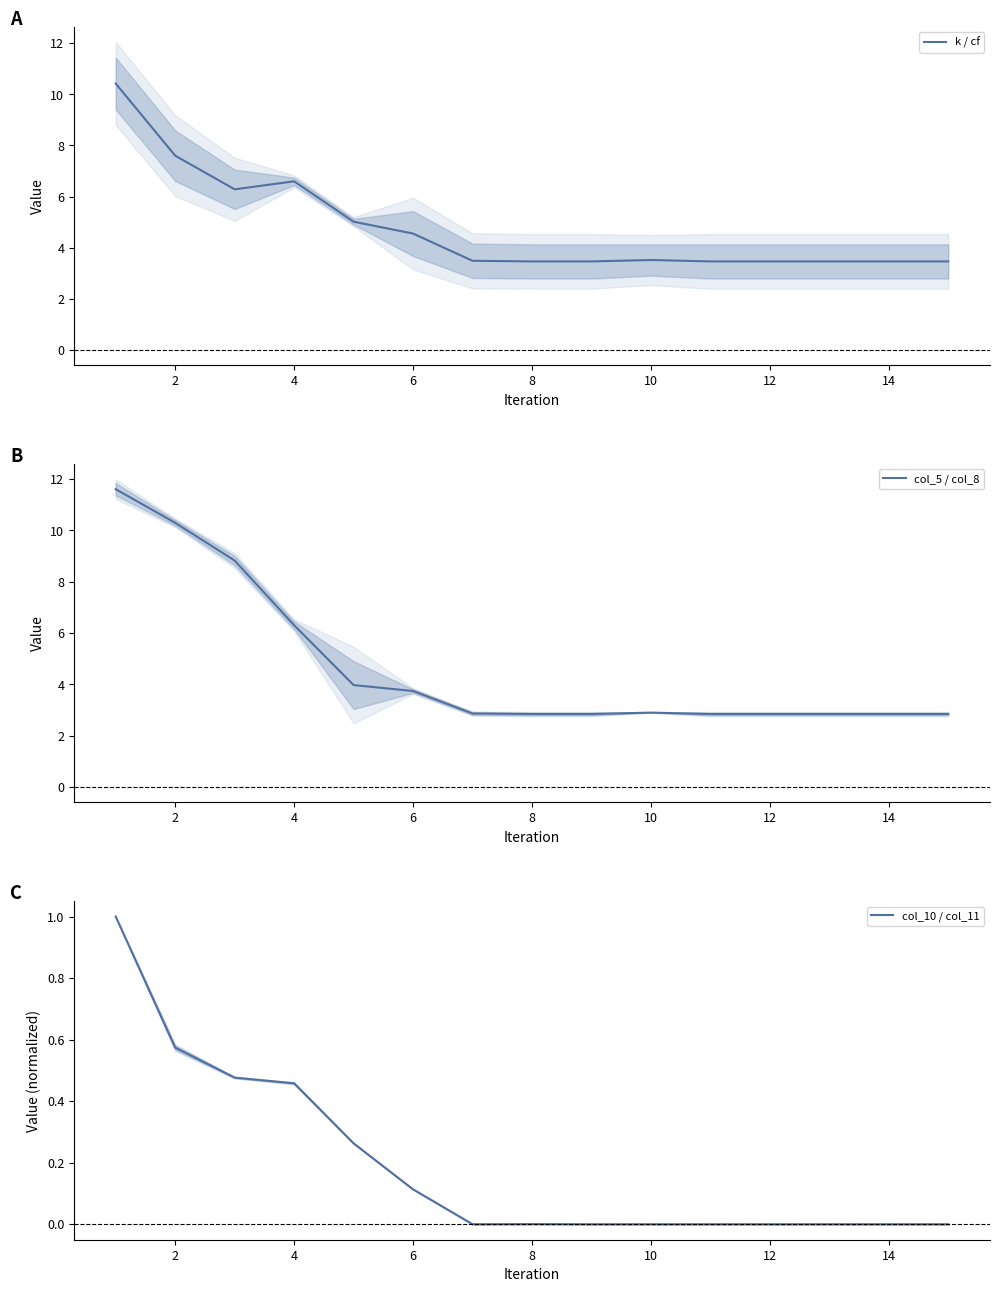

What is the total value across all series at 11?

6.3